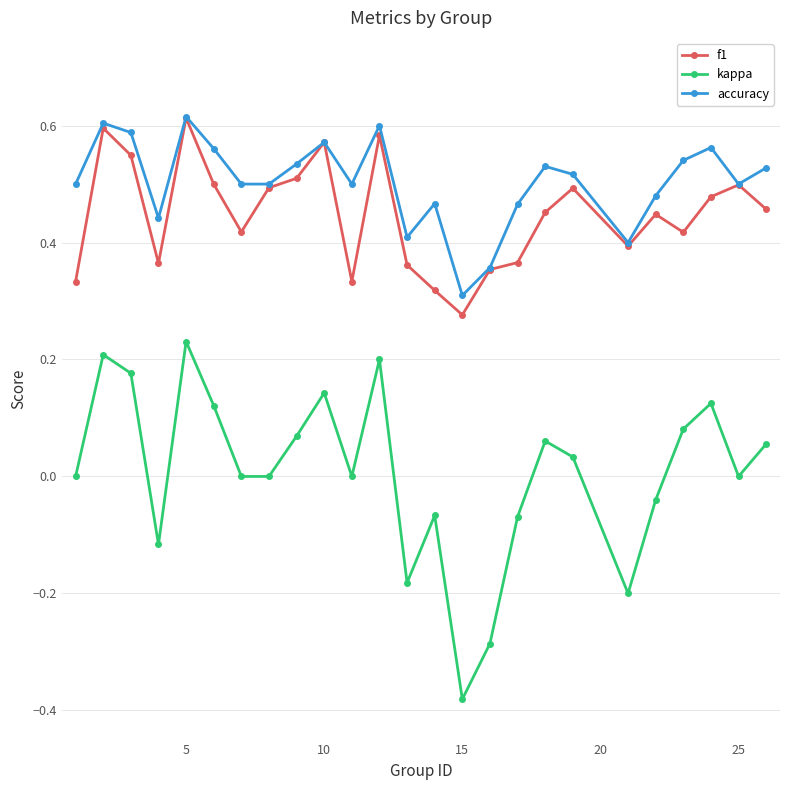

What are all the series names shown in the legend?

f1, kappa, accuracy